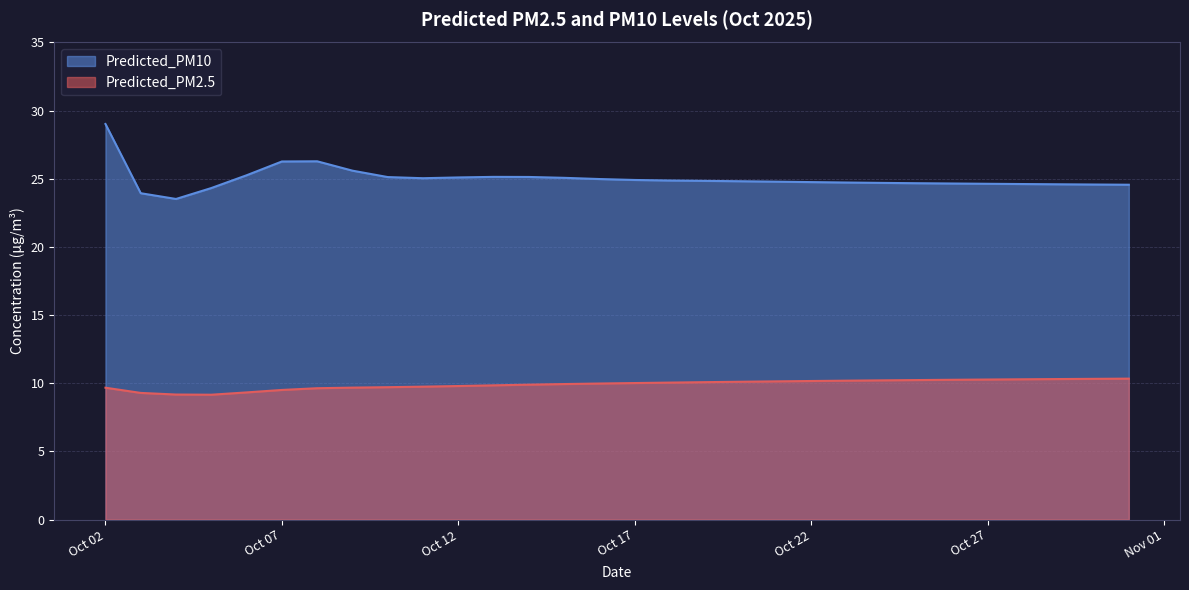

How many lines are shown in the chart?

2